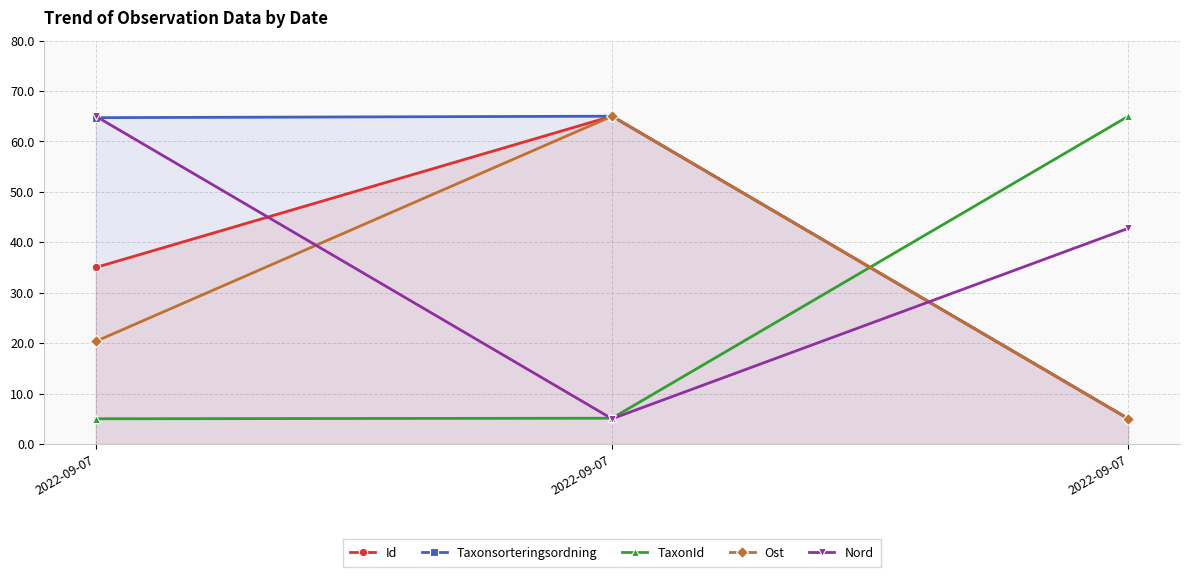

Where does the Id series first go above 35?

2022-09-07